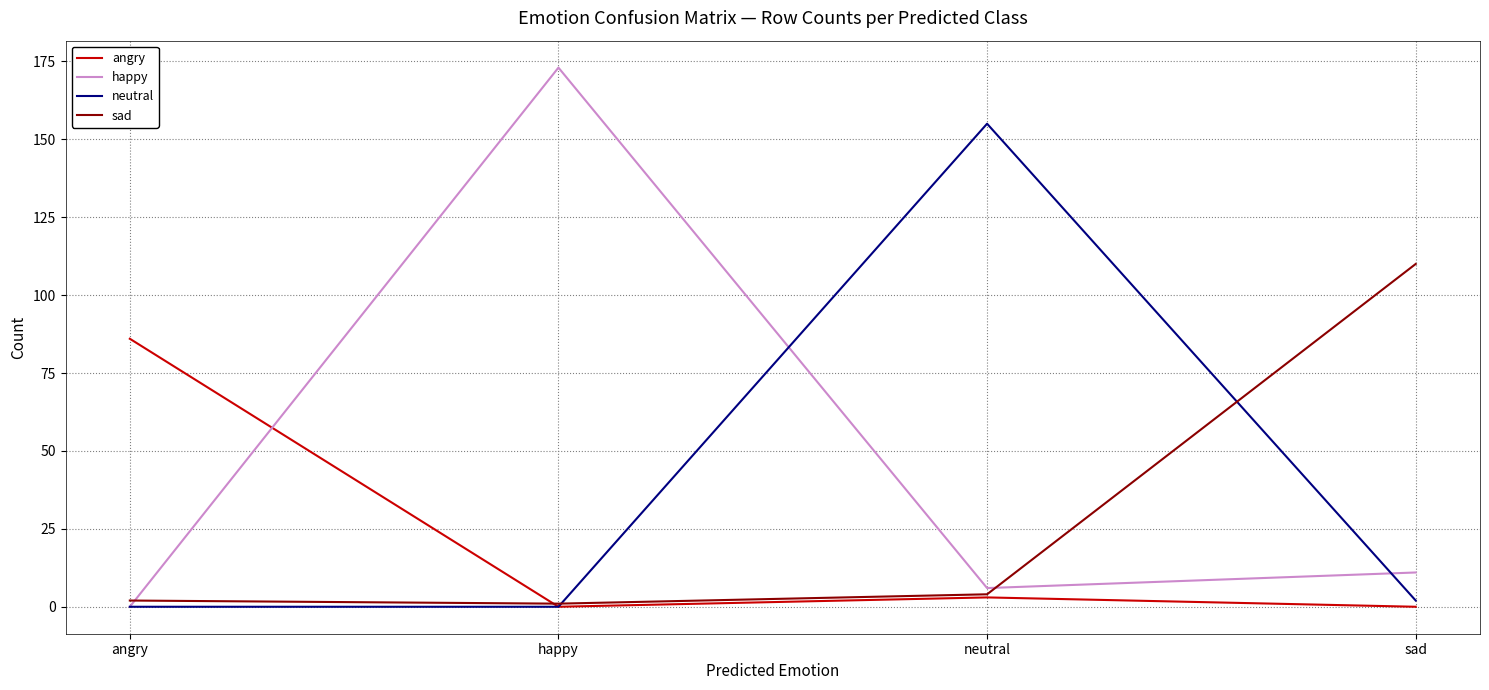

Is it true that neutral equals -63 at happy?

False